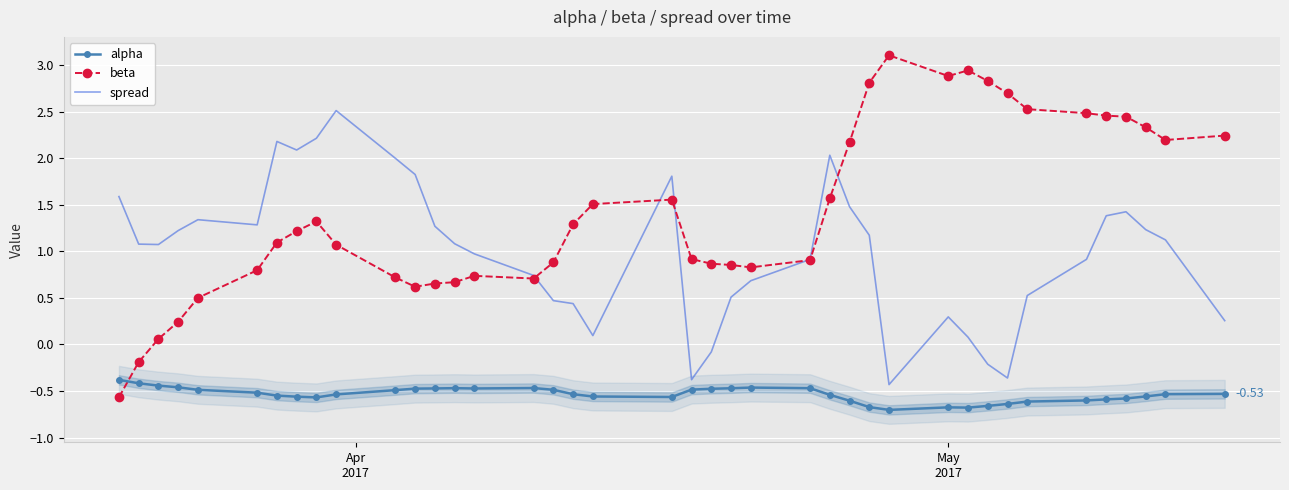

Which series ends up on top after the final intersection of beta and alpha?

beta